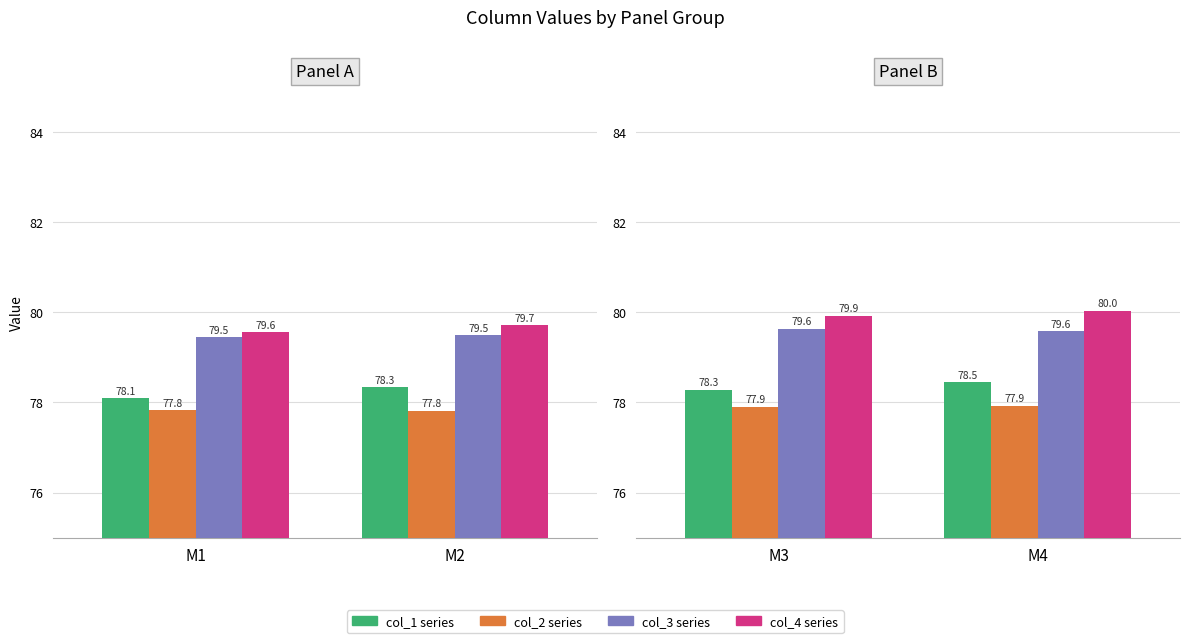

Rank the series by their maximum value, from lowest to highest.

col_2 series, col_1 series, col_3 series, col_4 series